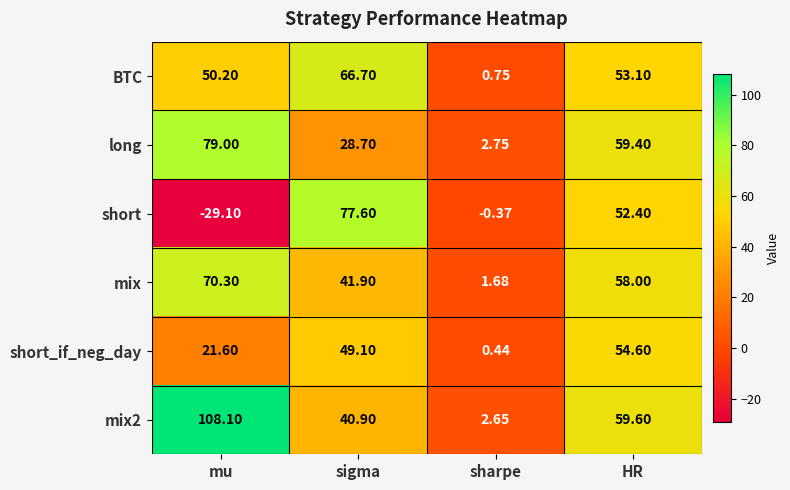

At how many categories does at least one series exceed 37?

3